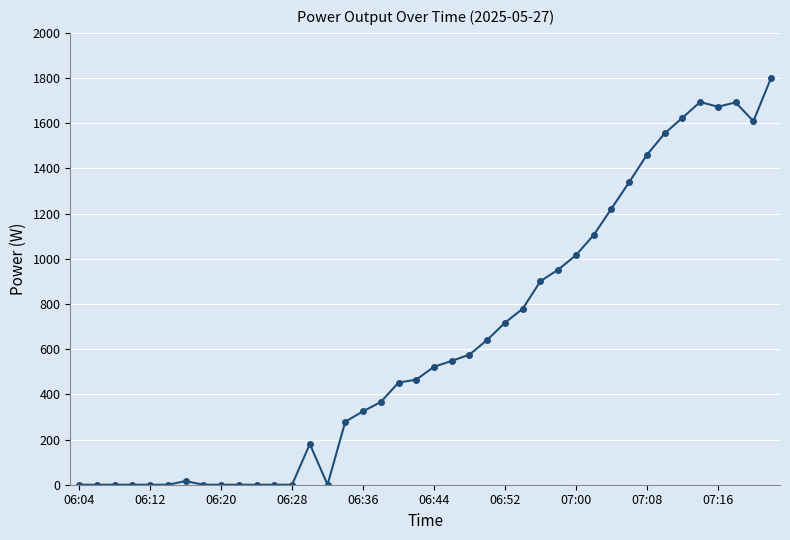

True or false: the data has more than 2 interior local peaks.

True